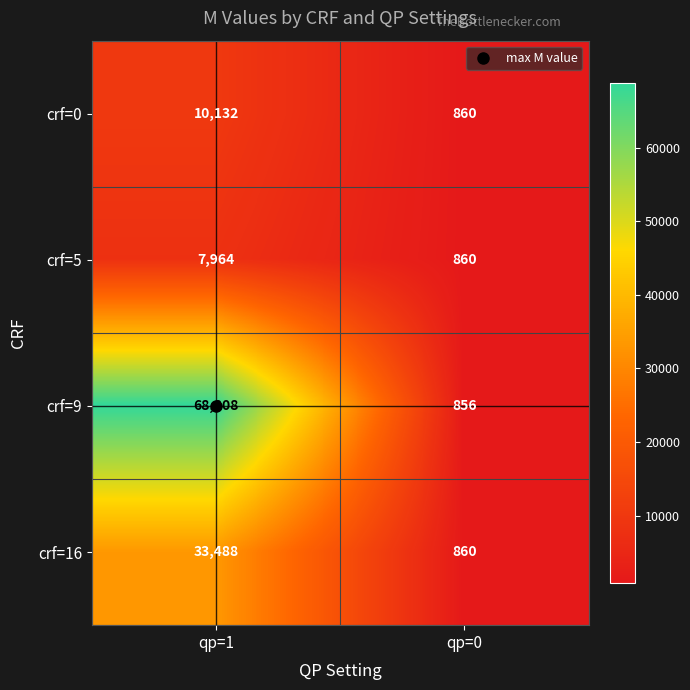

Rank the series at qp=1 from highest to lowest value.

crf=9, crf=16, crf=0, crf=5